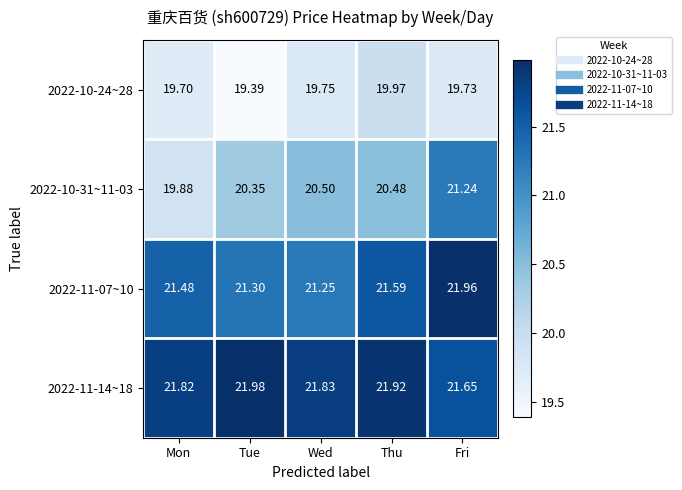

Is the value of 2022-10-24~28 at Tue greater than the value of 2022-11-14~18 at Tue?

No